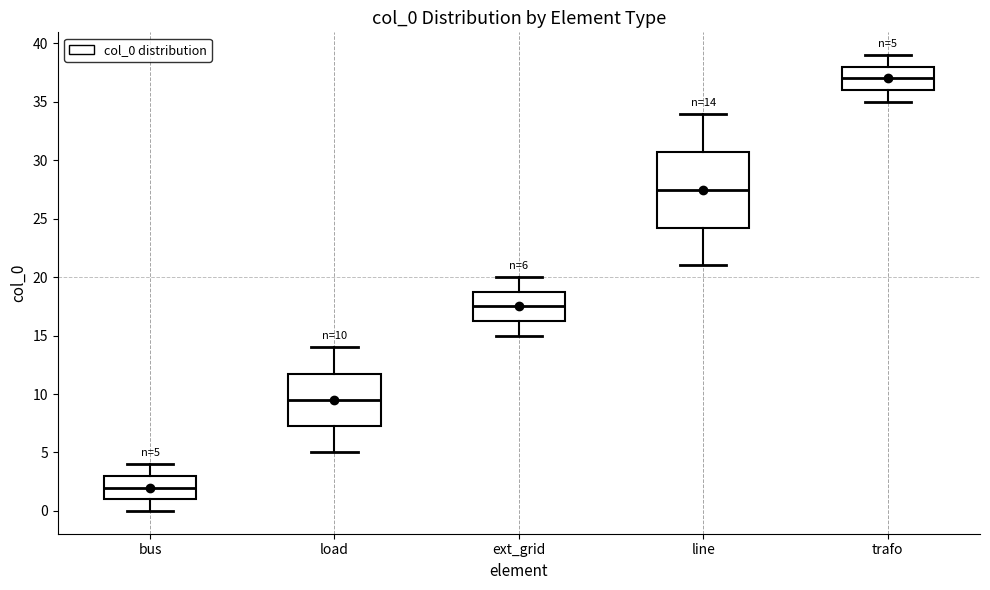

Which box's median line is the highest?

trafo